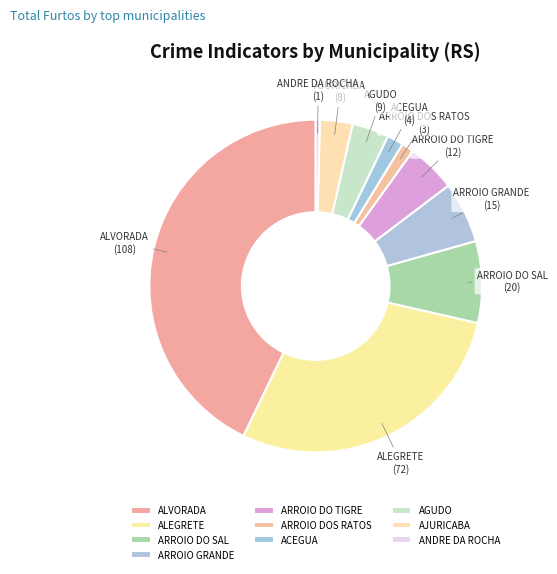

Which slice is the largest?

ALVORADA